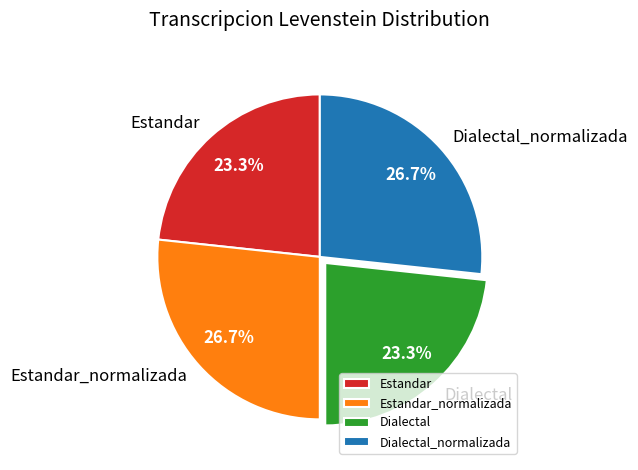

Is it true that Dialectal_normalizada is 27% of the pie?

True